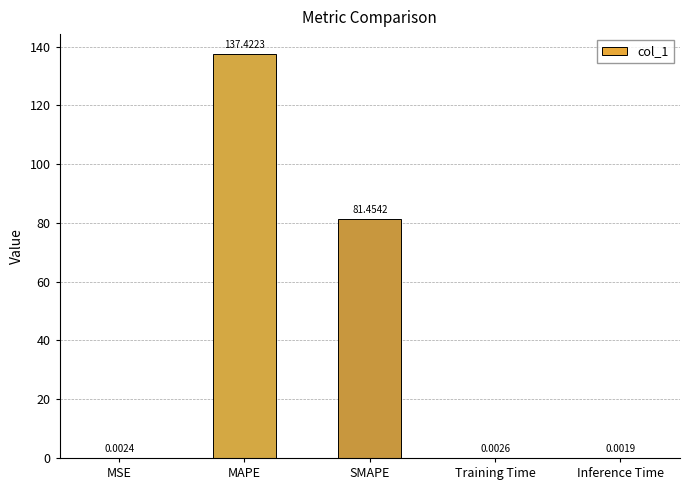

Is it true that the value at MAPE is 137.4?

True